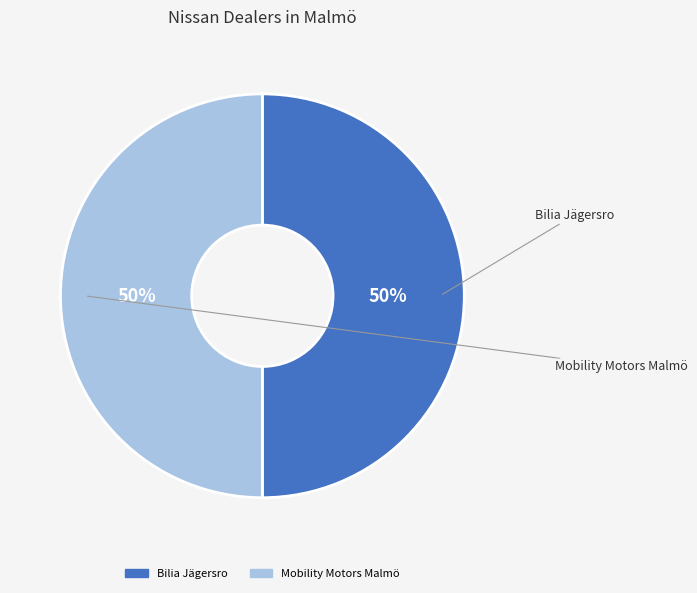

What percentage is the Mobility Motors Malmö slice, to the nearest percent?

50%